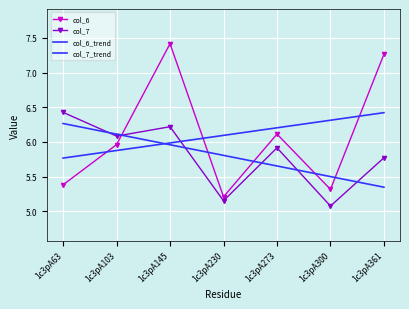

True or false: col_7_trend has a value of 9.4 at 1c3pA103.

False